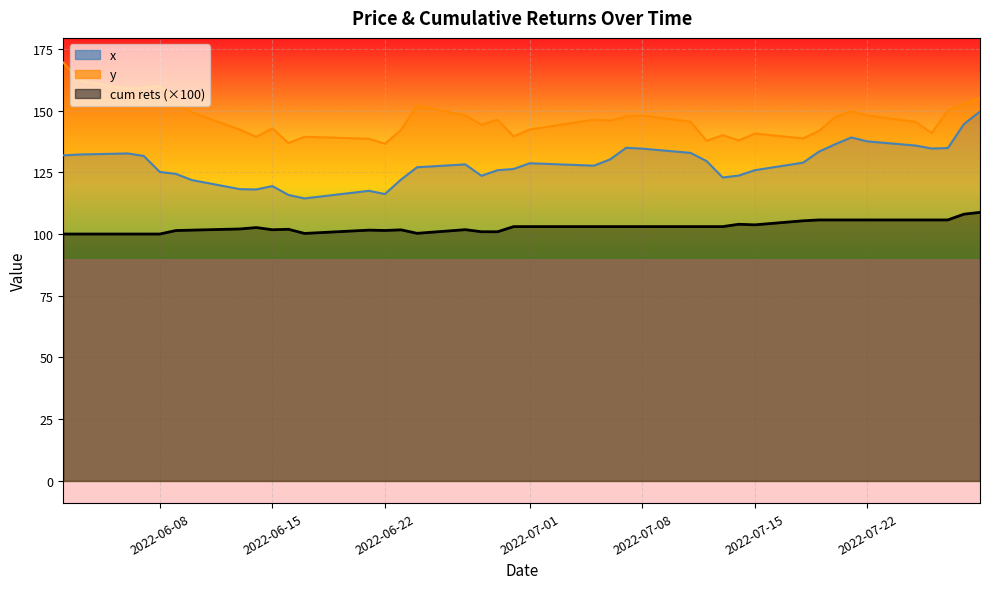

What is the greatest value displayed?

169.4